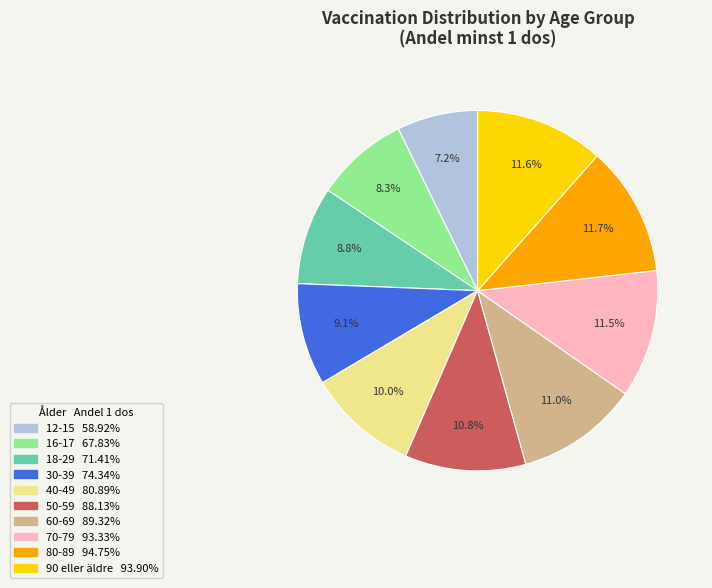

Count the number of slices in the pie.

10